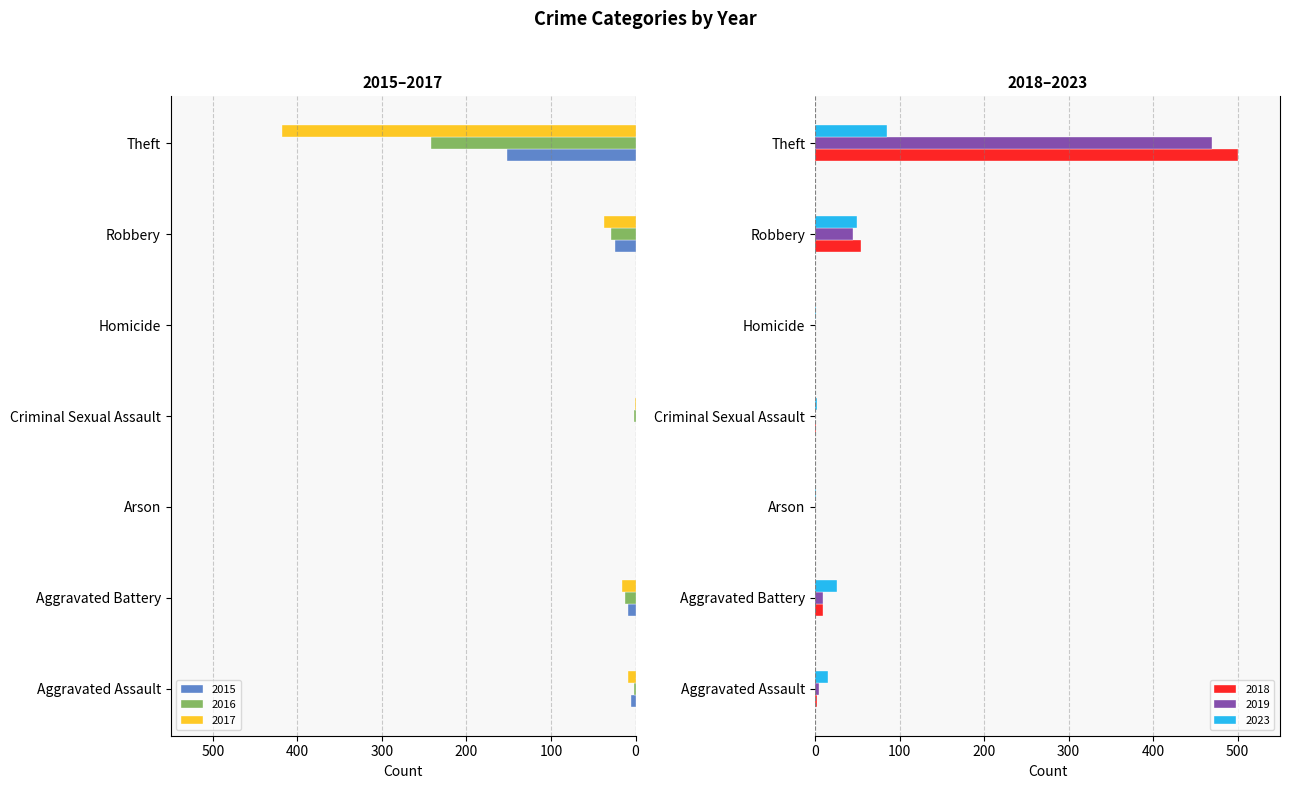

List the labels in order of 2019 value, largest first.

Theft, Robbery, Aggravated Battery, Aggravated Assault, Arson, Criminal Sexual Assault, Homicide